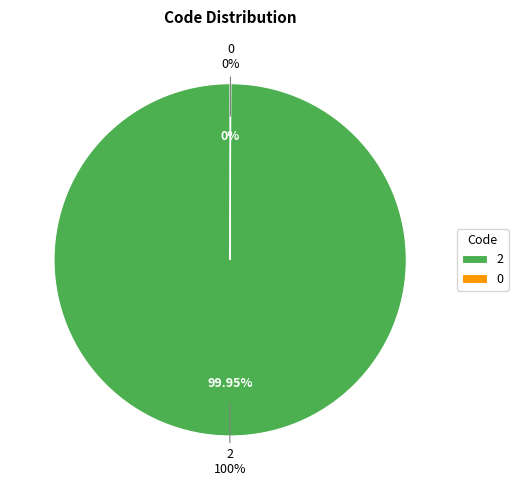

How many segments does this pie chart have?

2